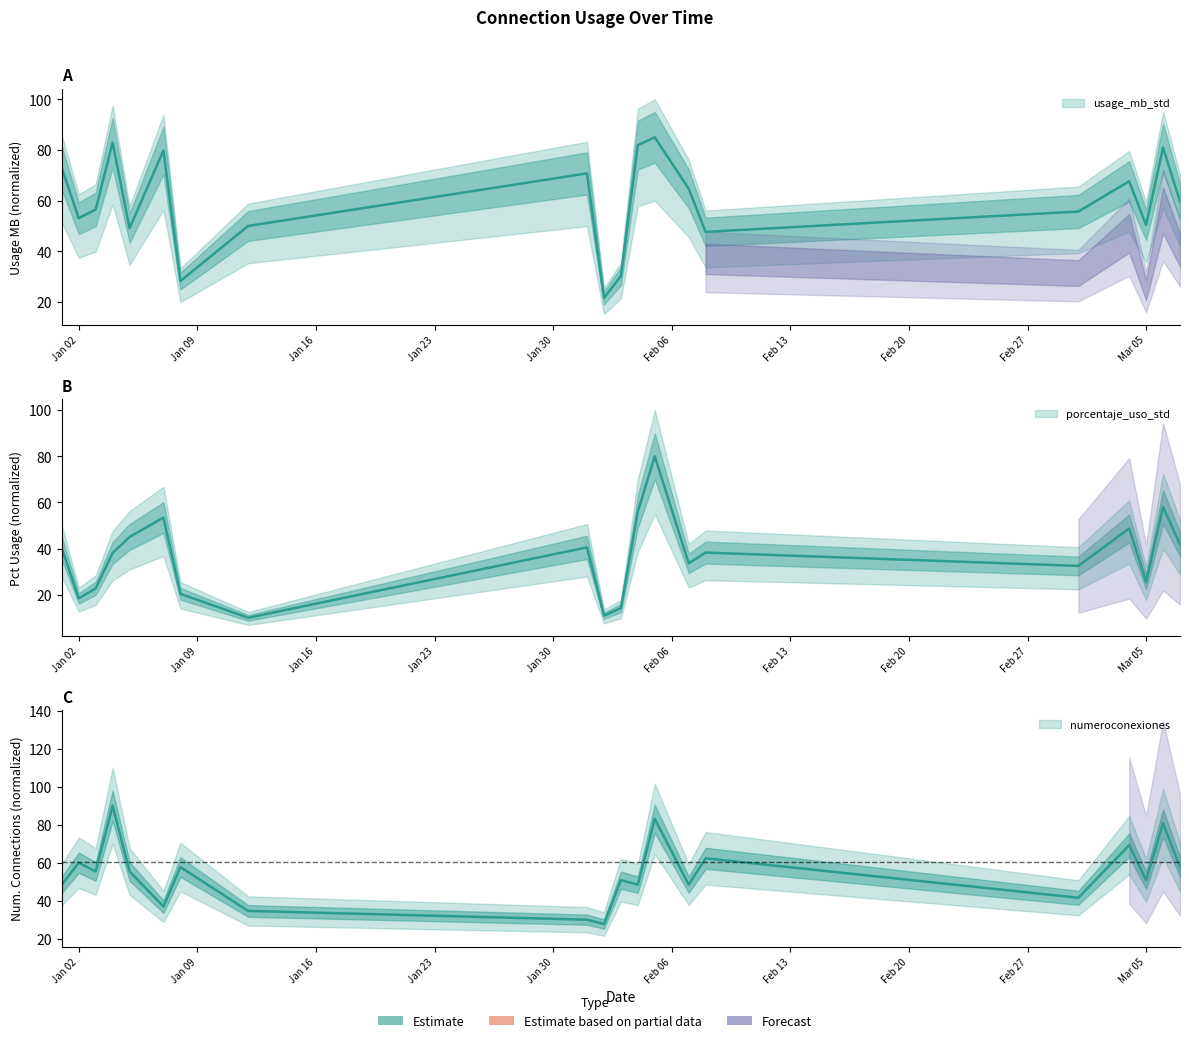

At which label is porcentaje_uso_std closest to 44?

2024-01-05